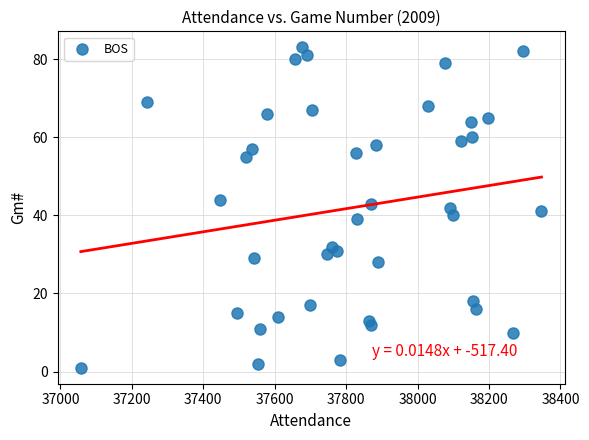

What is the range of X values (max minus min)?

1290